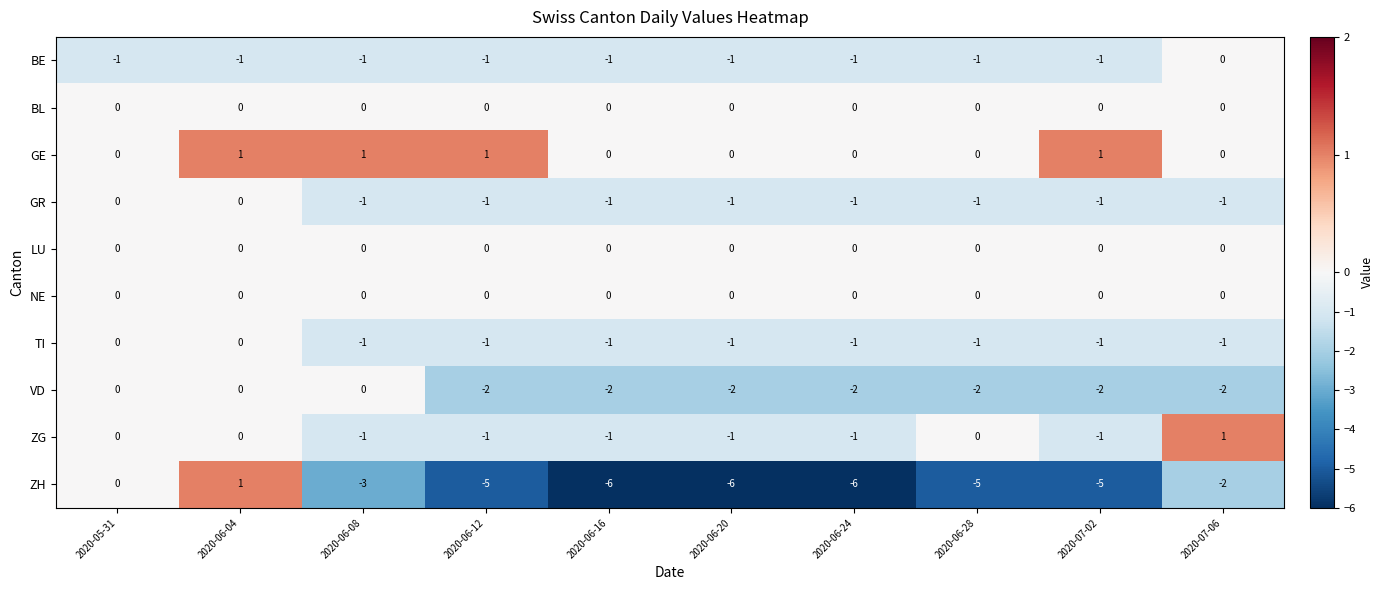

What is the spread (max minus min) of values at 2020-06-28?

5